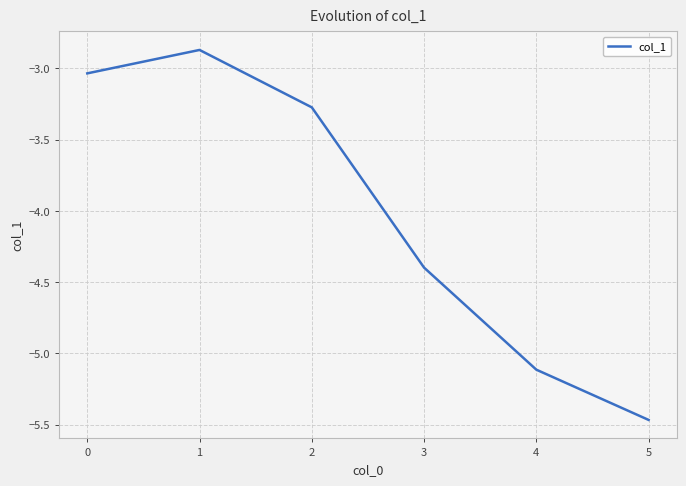

The value at 2 is -1.1. True or false?

False